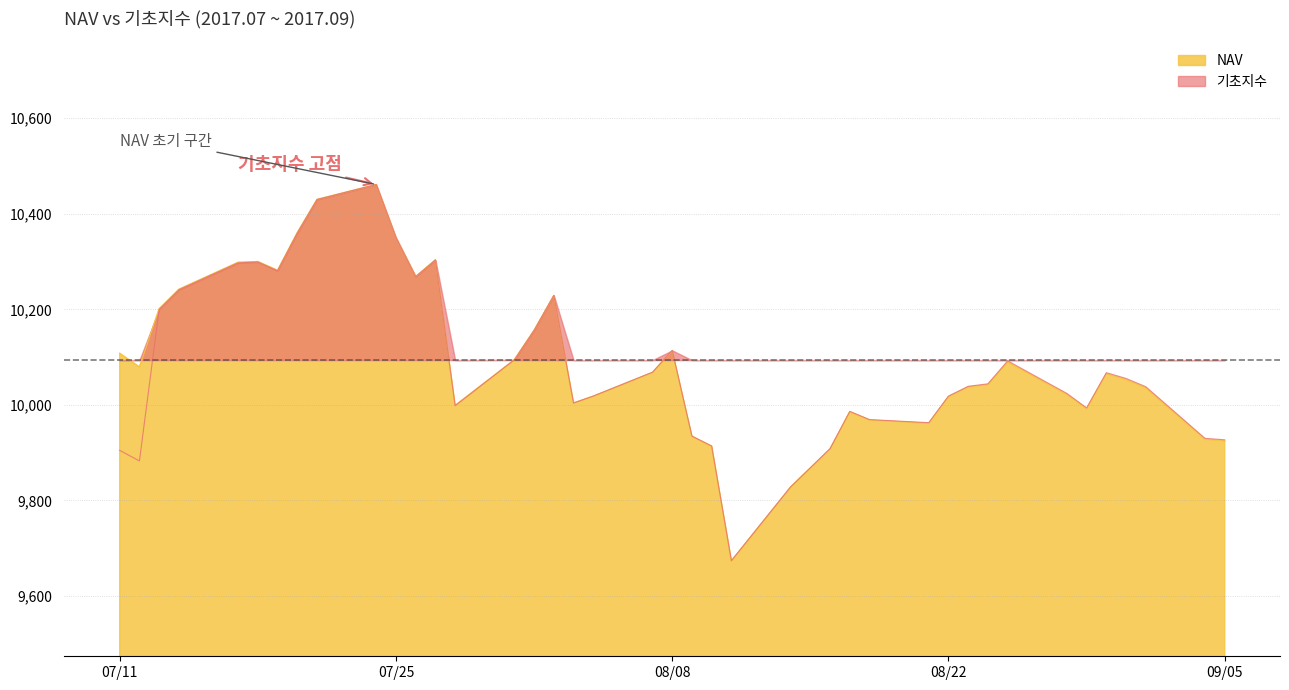

What is the maximum value for NAV?

10461.3